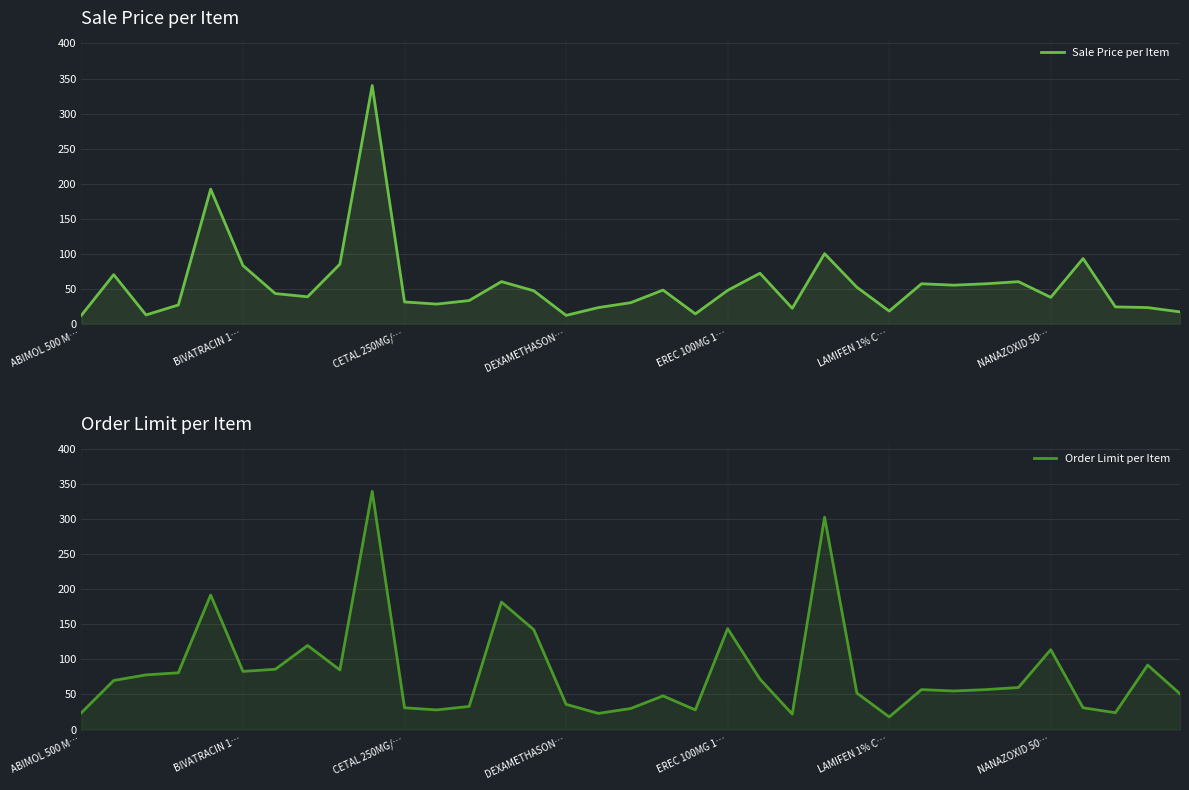

At how many categories does at least one series exceed 134?

6